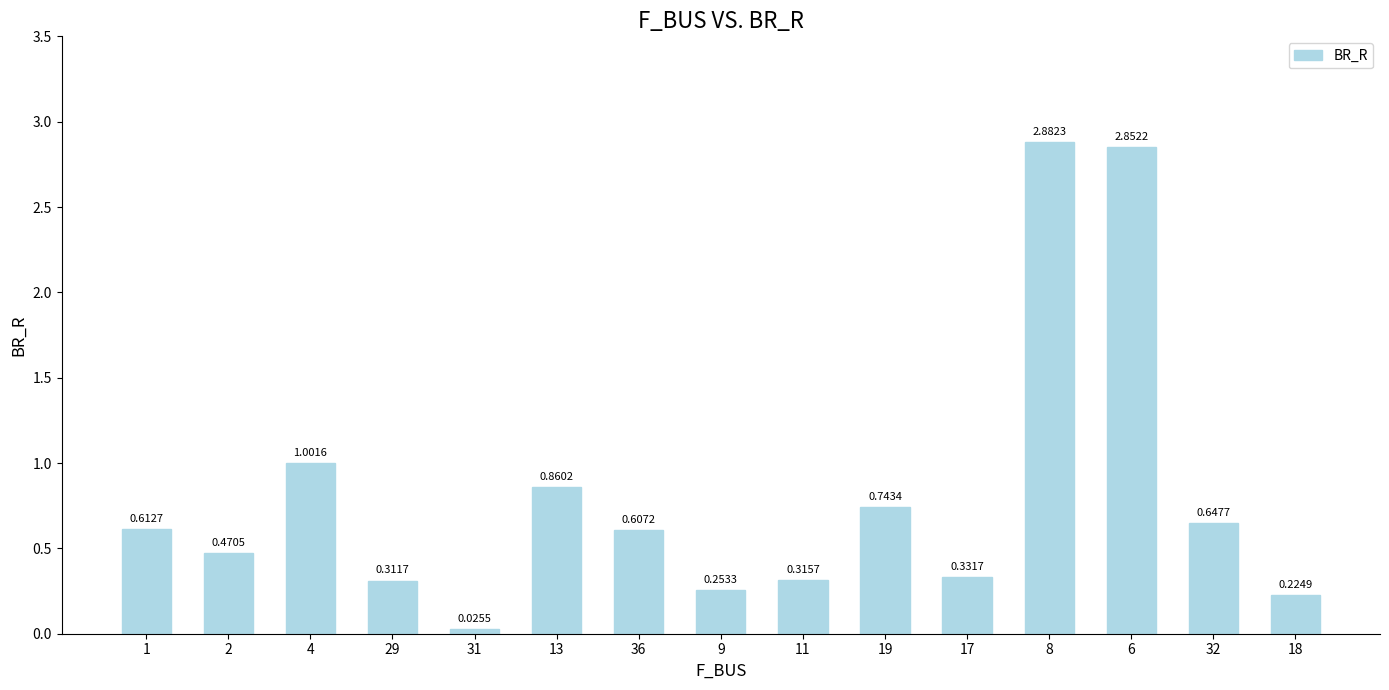

What is the average value?

0.8